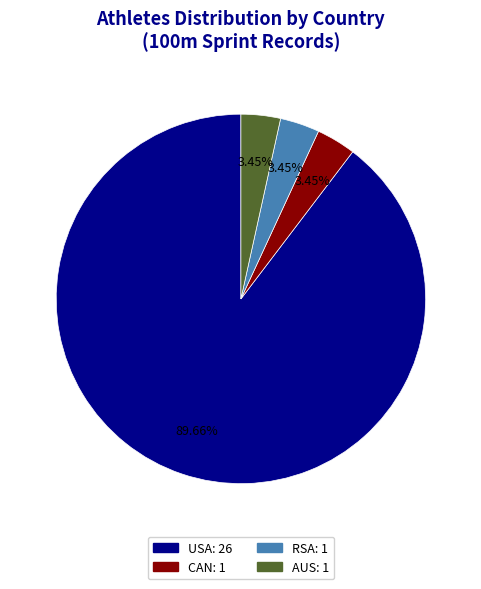

Is the sum of CAN and AUS greater than half?

No